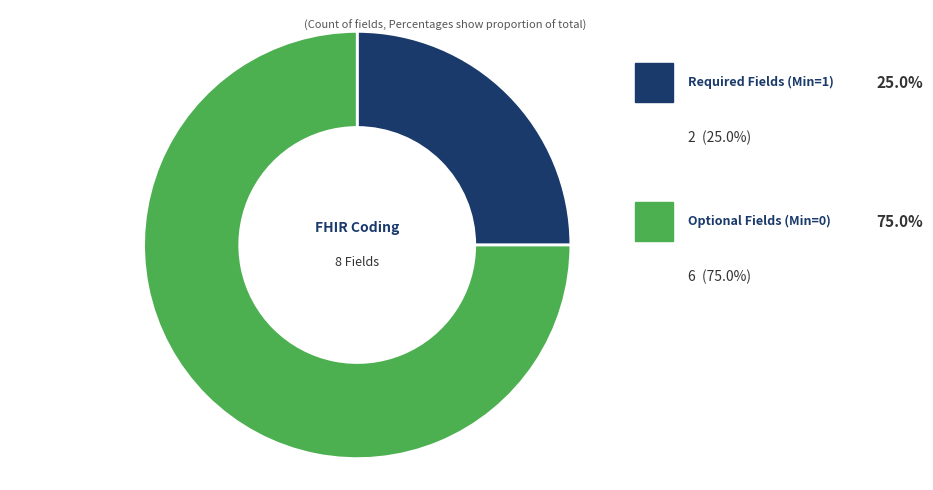

Which slice is the largest?

Optional Fields (Min=0)